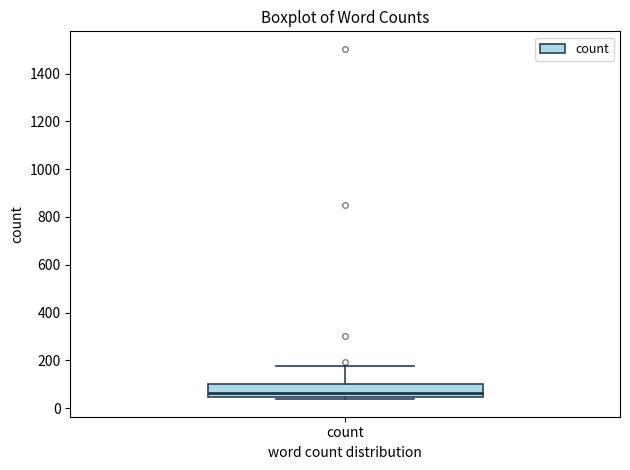

Transcribe this box plot: give where the median line is, the range the box spans, and where the two whiskers end, as read against the y-axis. The values are not printed on the chart, so give them approximately, as read against the axis.

median 60, box 40 to 100, whiskers 40 (just below the box's lower edge) to 180